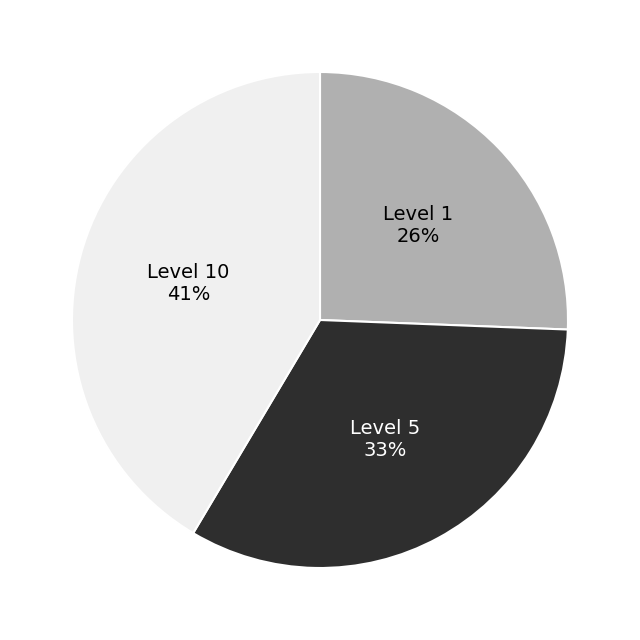

Does any single category account for the majority?

No